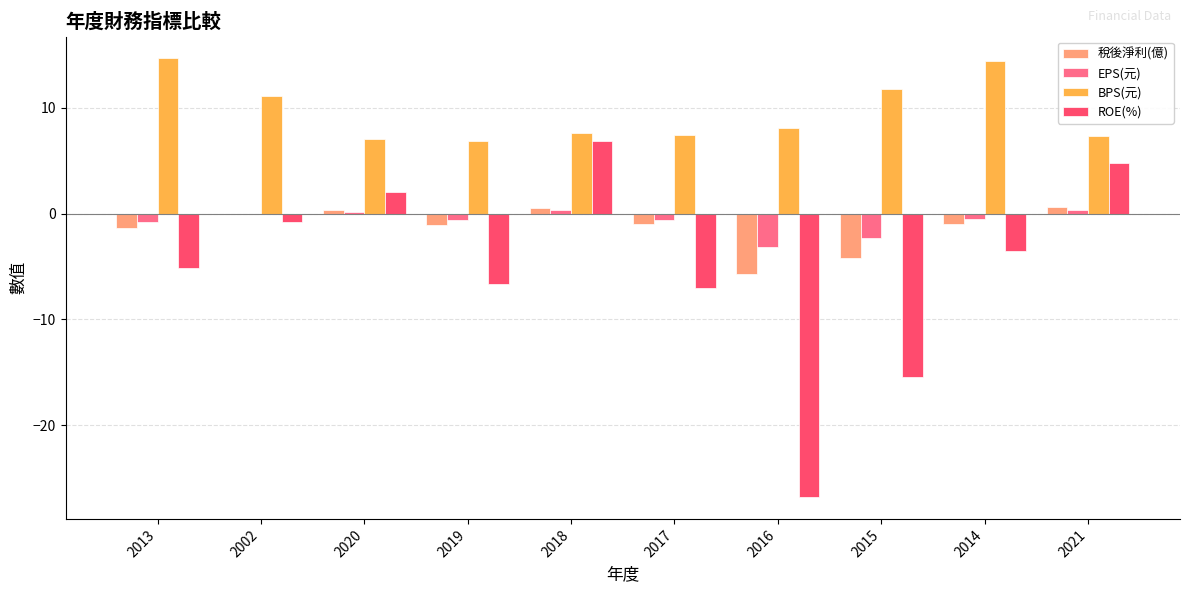

Which series changed the most between 2015 and 2021?

ROE(%)